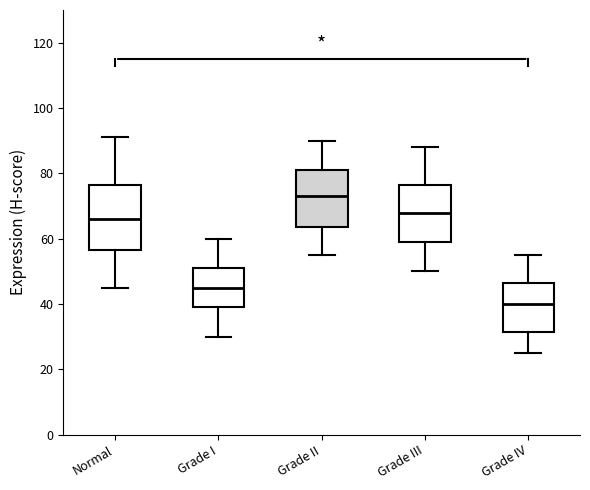

Reading left to right, transcribe this box plot: for each box, give where its median line is, the range the box spans, and where its two whiskers end, as read against the y-axis. The values are not printed on the chart, so give them approximately, as read against the axis.

Normal: median 66, box 56 to 76, whiskers 46 to 92
Grade I: median 46, box 40 to 52, whiskers 30 to 60
Grade II: median 74, box 64 to 82, whiskers 56 to 90
Grade III: median 68, box 60 to 76, whiskers 50 to 88
Grade IV: median 40, box 32 to 46, whiskers 26 to 56